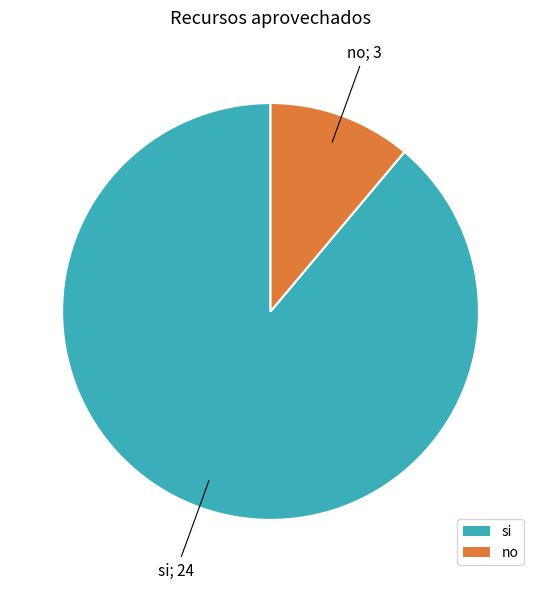

Which category has the biggest portion of the pie?

si